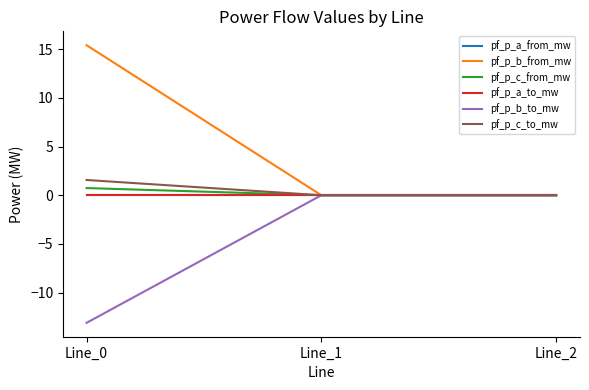

List the labels in order of pf_p_c_from_mw value, largest first.

Line_0, Line_1, Line_2